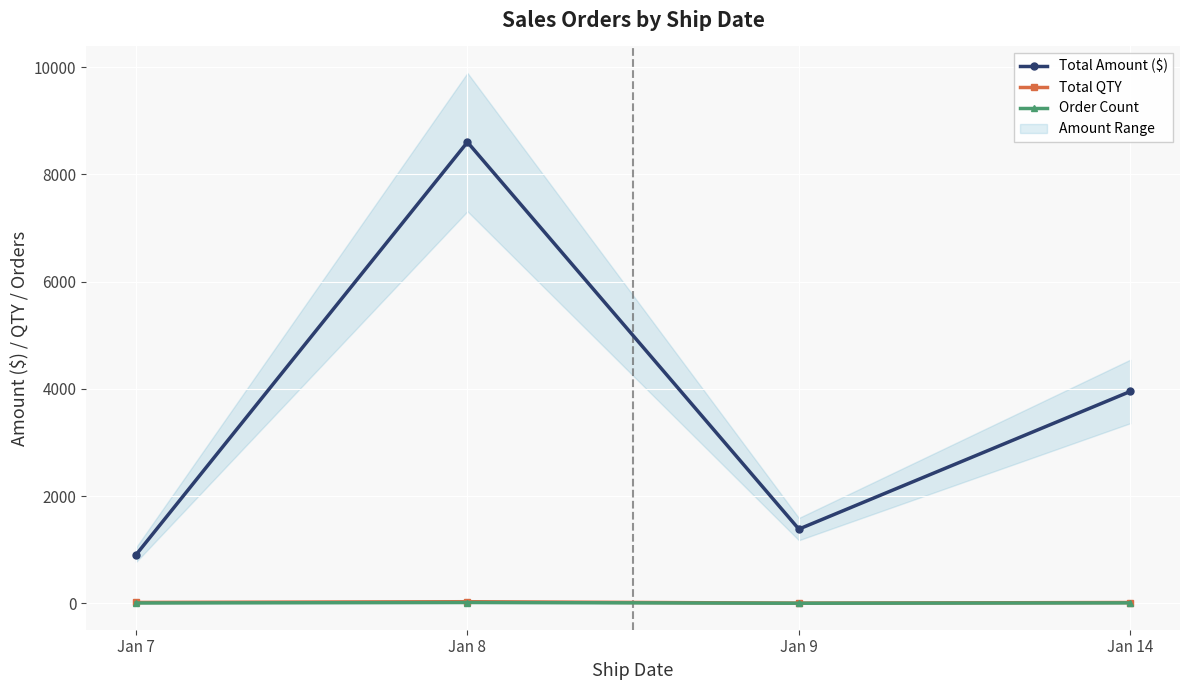

At which category does Total Amount ($) reach its first local peak?

Jan 8